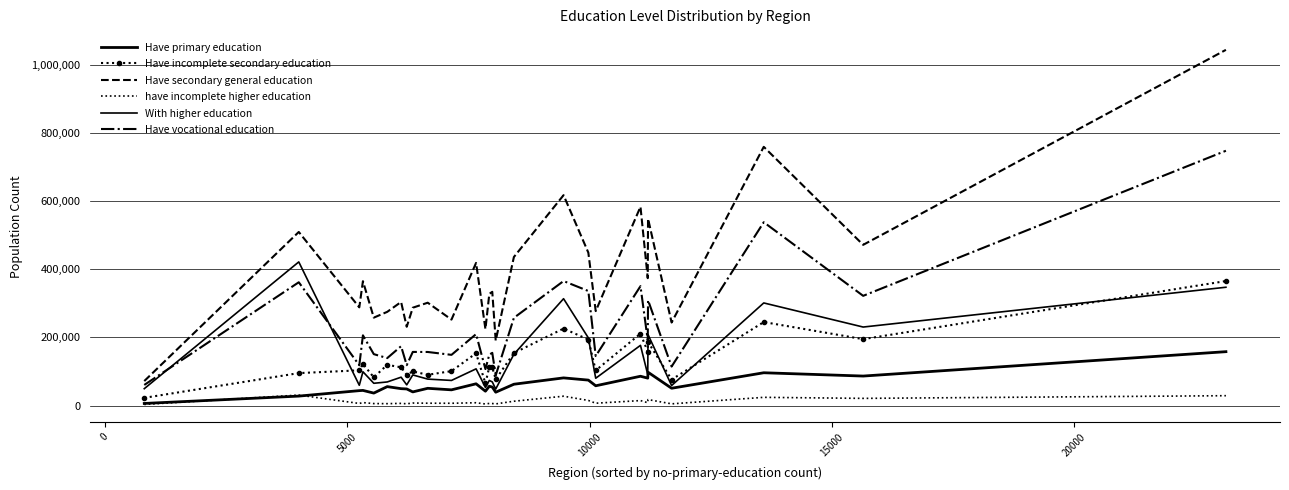

True or false: Have primary education and With higher education intersect in this chart.

False